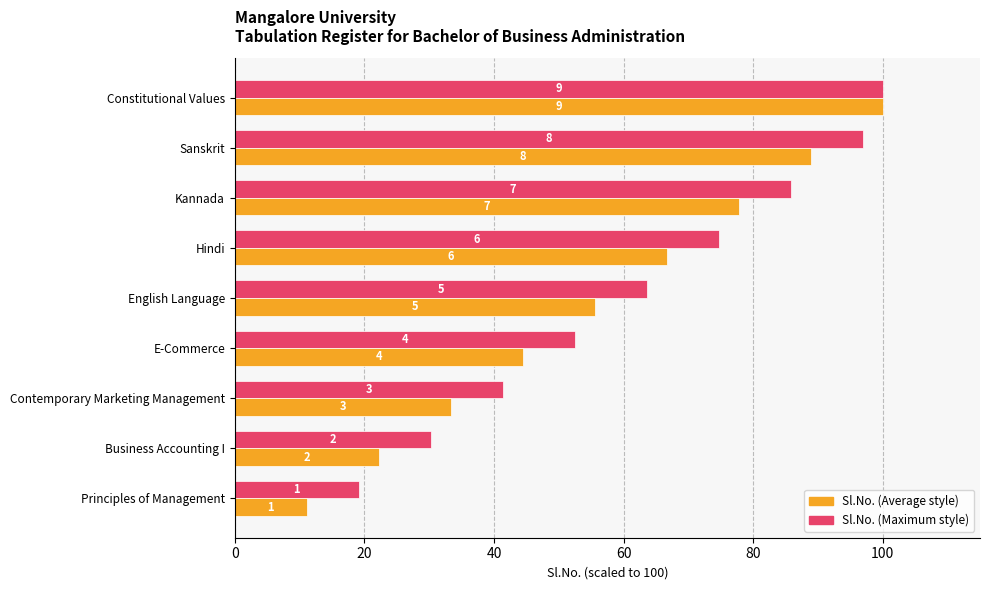

True or false: Maximum (Sl.No. scaled) has a value of 12.7 at E-Commerce.

False